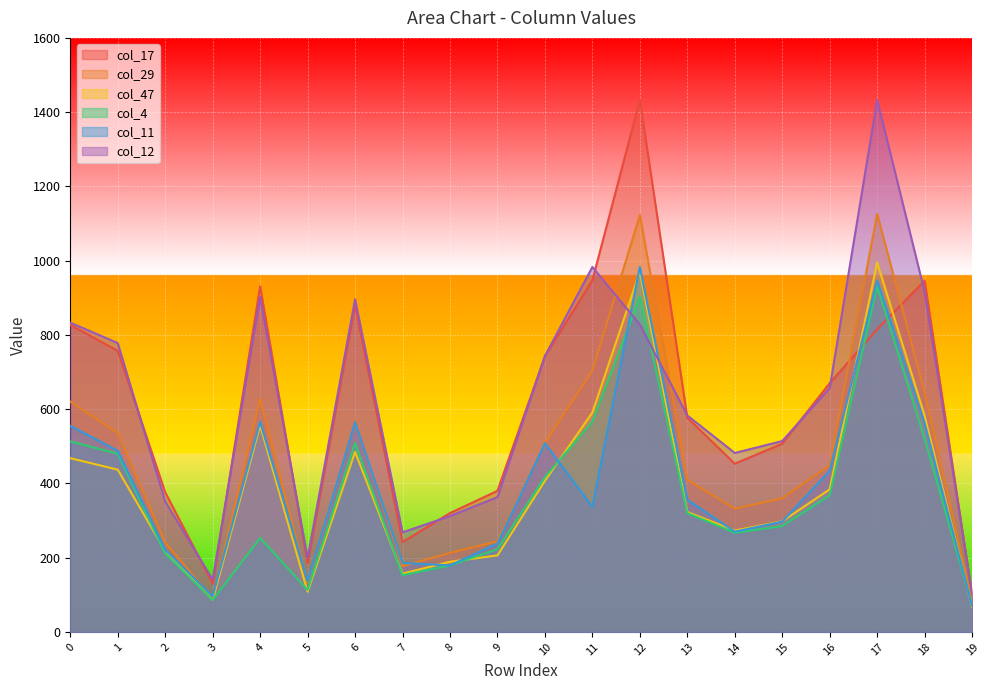

The col_12 series shows 150 at 8. True or false?

False